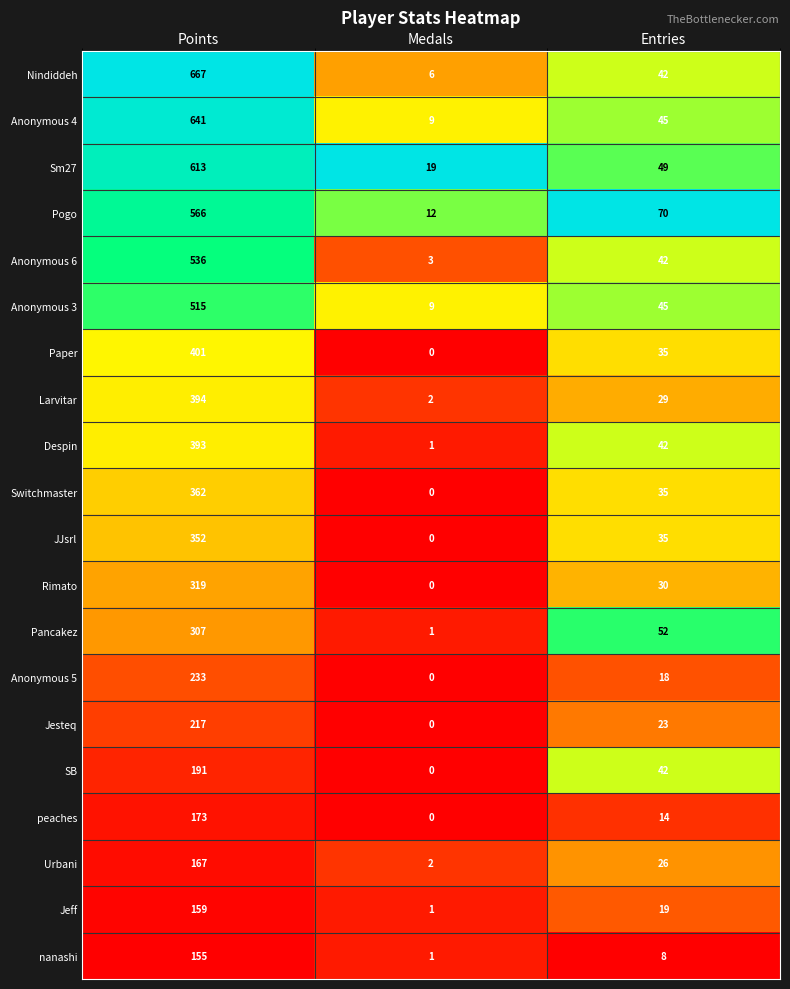

Which series has the largest range (max minus min)?

Nindiddeh